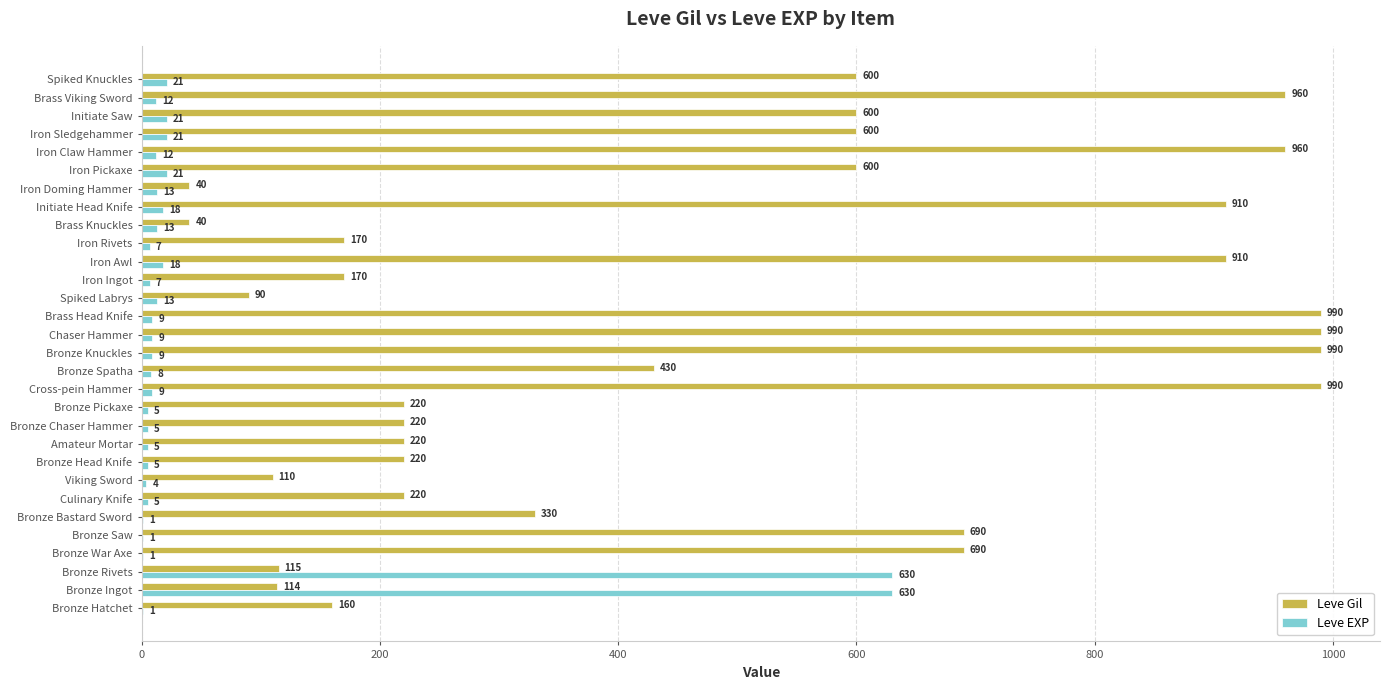

What is the highest value of the Leve EXP series?

630